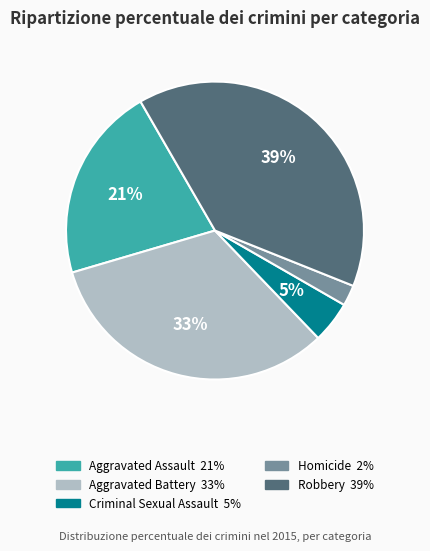

Do Homicide and Aggravated Assault together represent more than half of the pie?

No